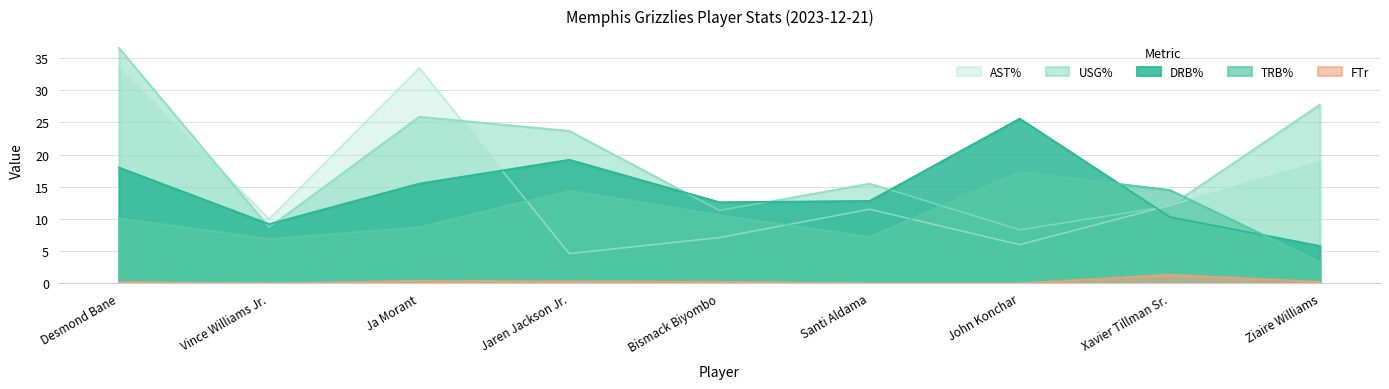

What is the sum of the AST% values at Bismack Biyombo and Ja Morant?

40.6